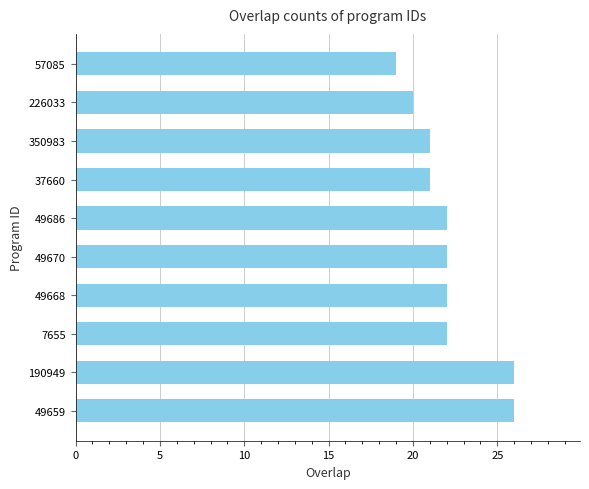

What is the ratio of the value at 226033 to the value at 49670?

0.9